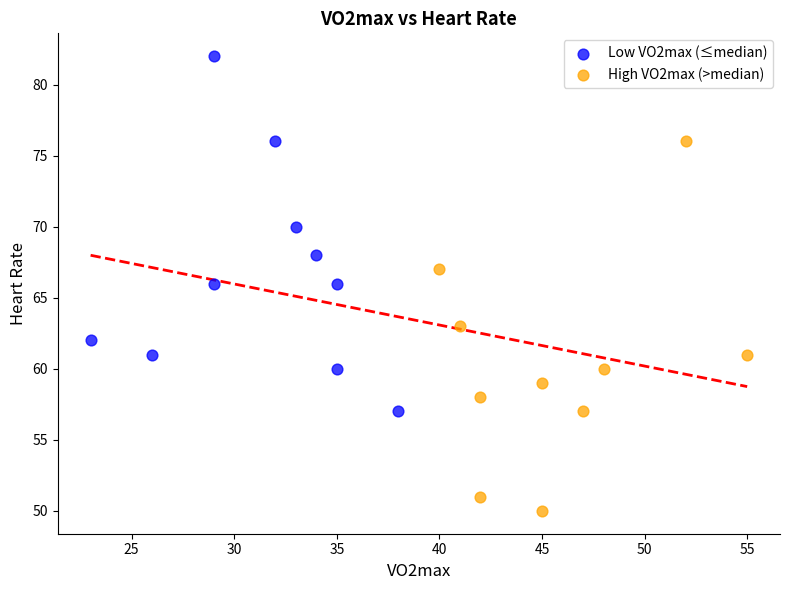

Which series contains the highest Y value?

Low VO2max (≤median)